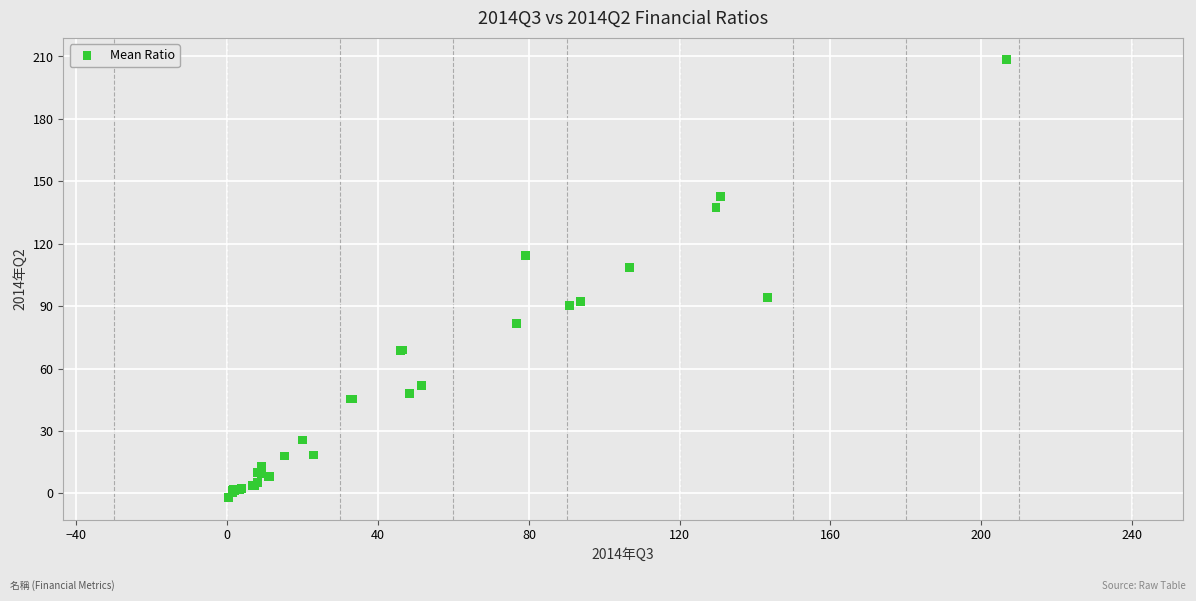

What Y value in the scatter plot is closest to 103?

108.4